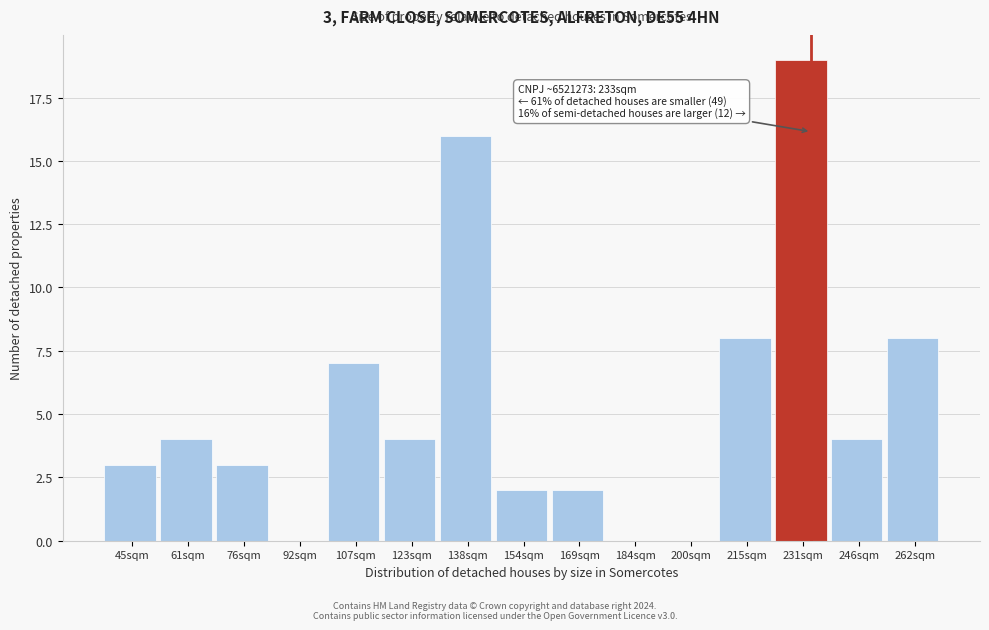

Reading left to right, transcribe all the data shown in this chart.

45sqm=3	61sqm=4	76sqm=3	92sqm=0	107sqm=7	123sqm=4	138sqm=16	154sqm=2	169sqm=2	184sqm=0	200sqm=0	215sqm=8	231sqm=19	246sqm=4	262sqm=8